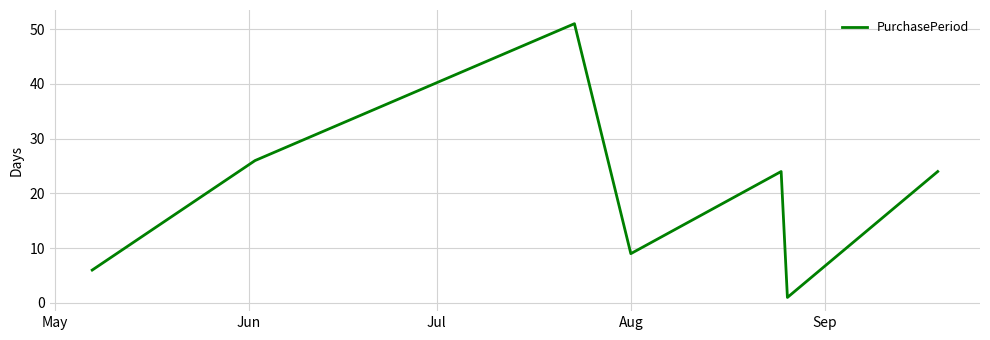

What is the difference between the maximum and minimum values?

50